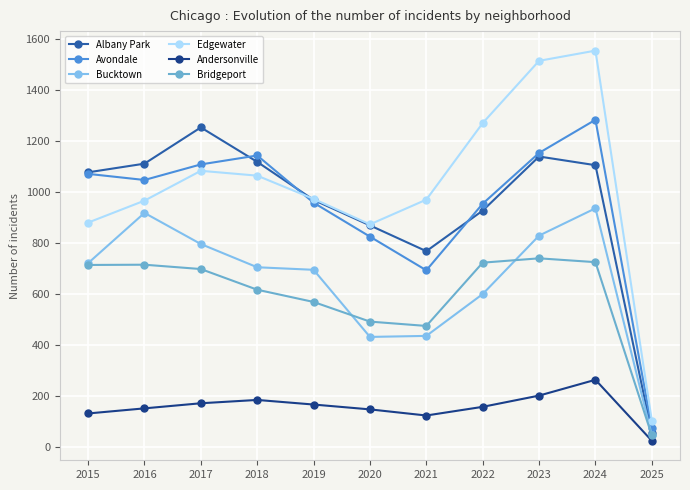

The value of Bucktown at 2023 is 828. True or false?

True